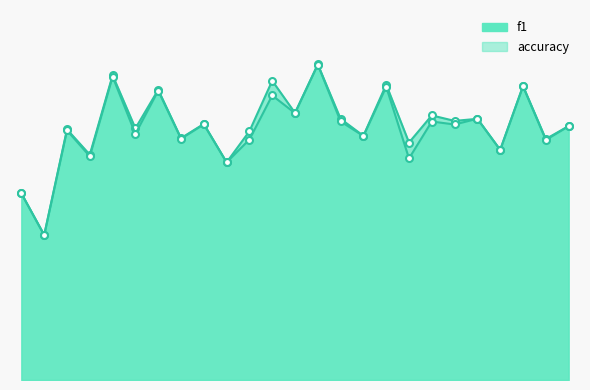

Reading right to left, transcribe all the data shown in this chart.

f1: 0.6	0.6	0.7	0.5	0.6	0.6	0.6	0.5	0.7	0.6	0.6	0.7	0.6	0.7	0.6	0.5	0.6	0.6	0.7	0.6	0.7	0.5	0.6	0.3	0.4
accuracy: 0.6	0.6	0.7	0.5	0.6	0.6	0.6	0.5	0.7	0.6	0.6	0.7	0.6	0.7	0.6	0.5	0.6	0.6	0.7	0.6	0.7	0.5	0.6	0.3	0.4